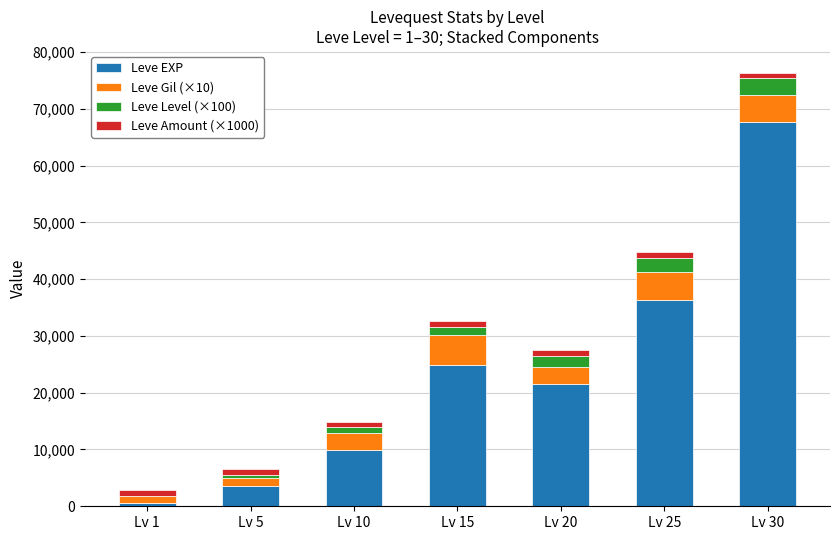

Reading right to left, transcribe the values for Leve EXP.

Lv 30=67730	Lv 25=36390	Lv 20=21600	Lv 15=24790	Lv 10=9990	Lv 5=3600	Lv 1=630